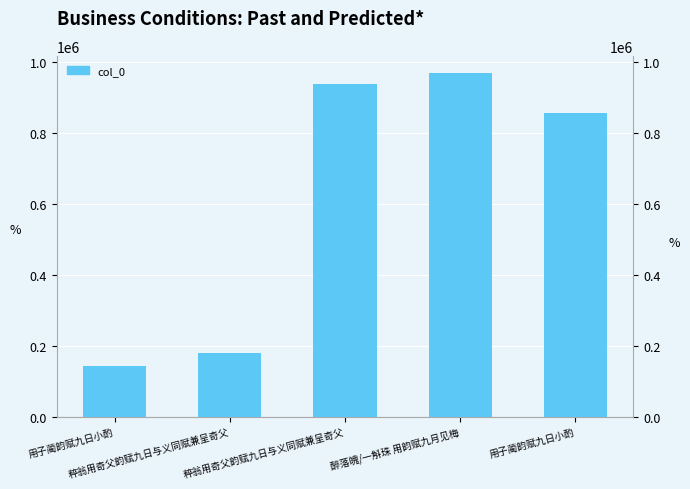

The chart shows a value of 298048 at 用子蔺韵赋九日小酌. True or false?

False